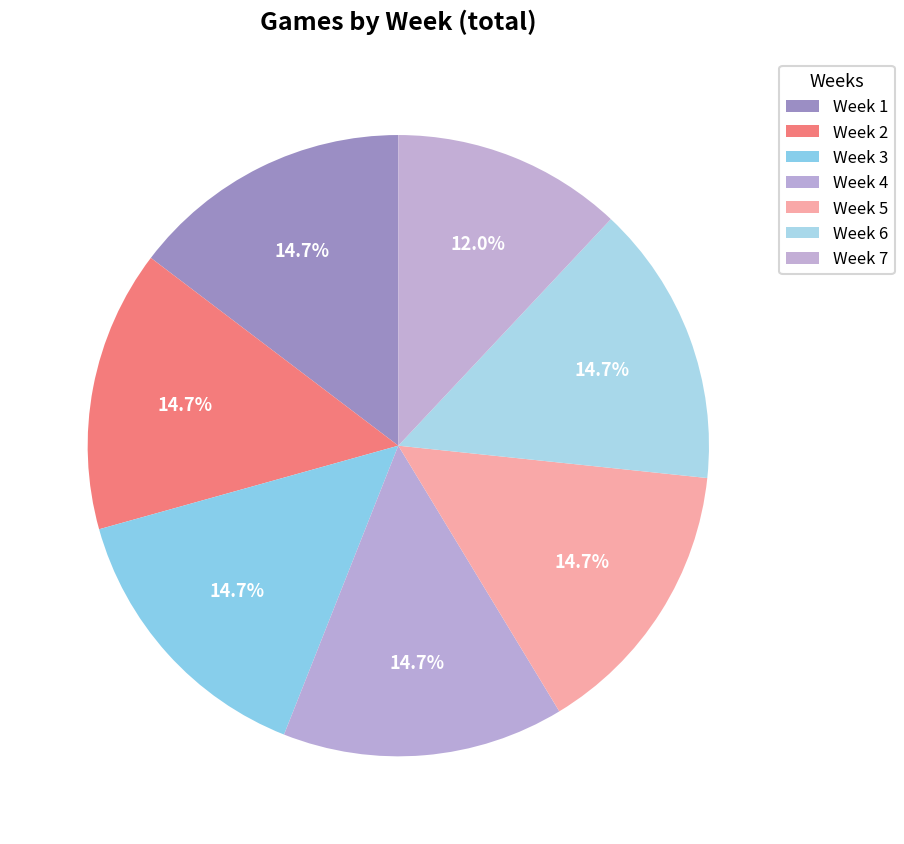

What percentage is the Week 5 slice, to the nearest percent?

15%